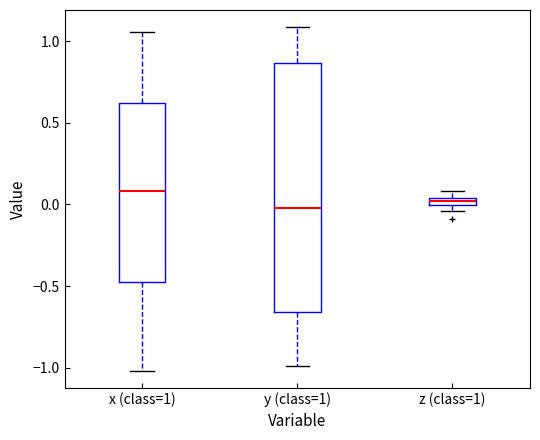

Which box's median line is the highest?

x (class=1)